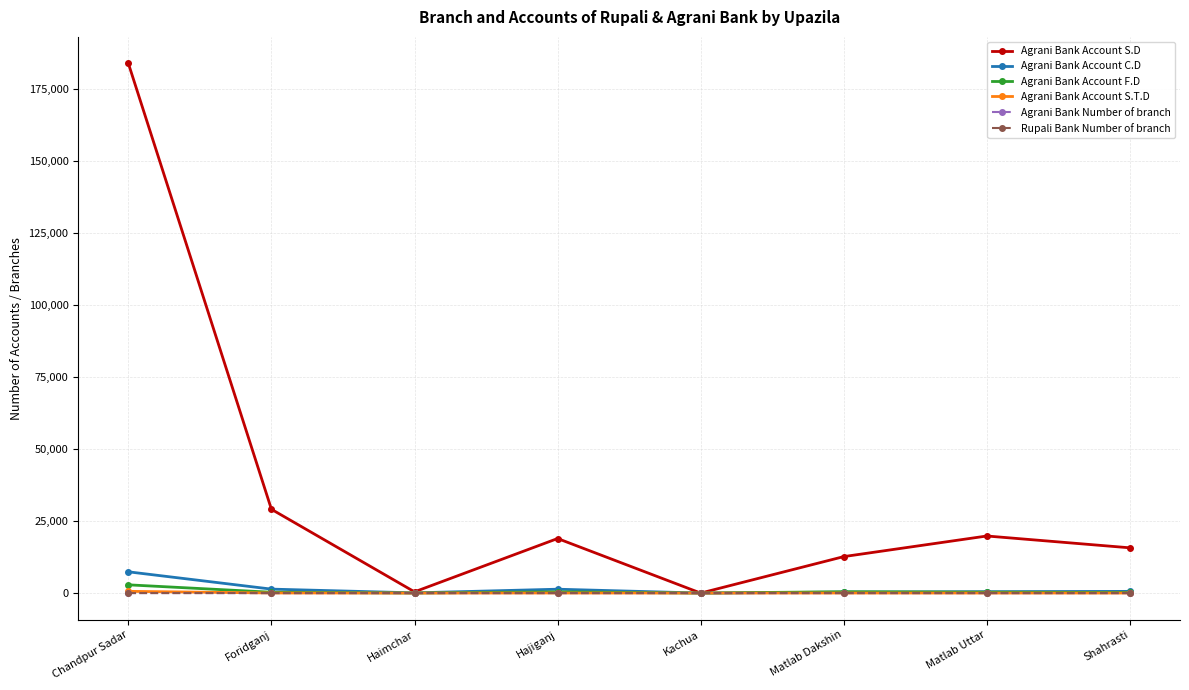

What is the maximum value for Rupali Bank Number of branch?

4